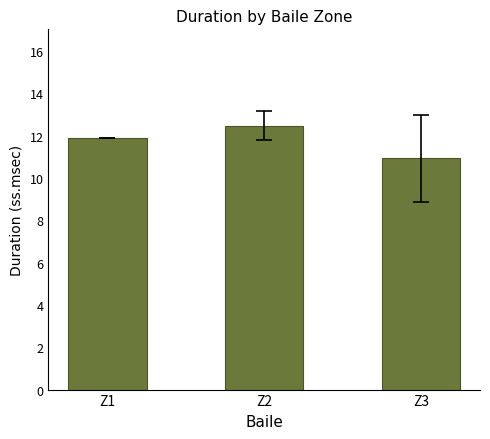

What is the change in value from Z1 to Z3?

-1.0